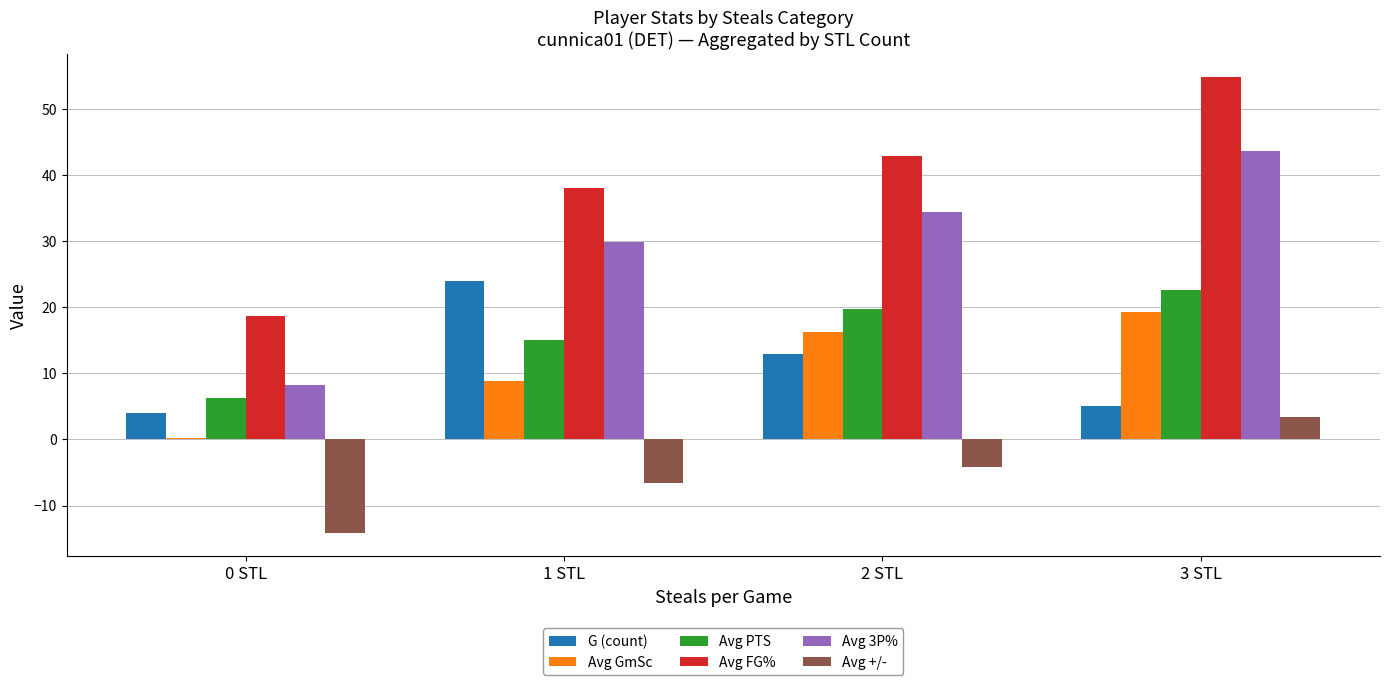

How many series are shown in this chart?

6